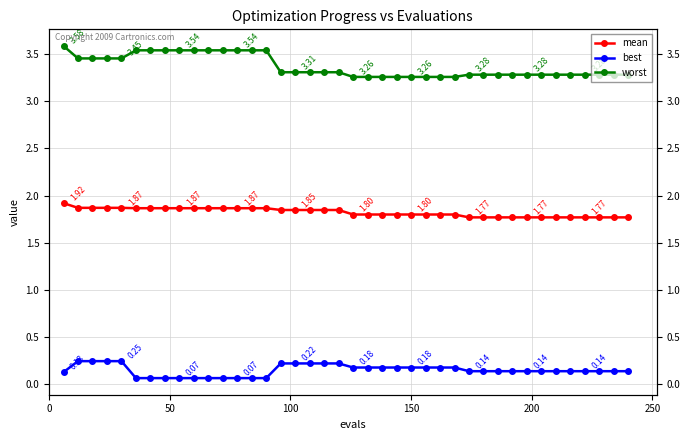

True or false: mean and worst cross at least once.

False